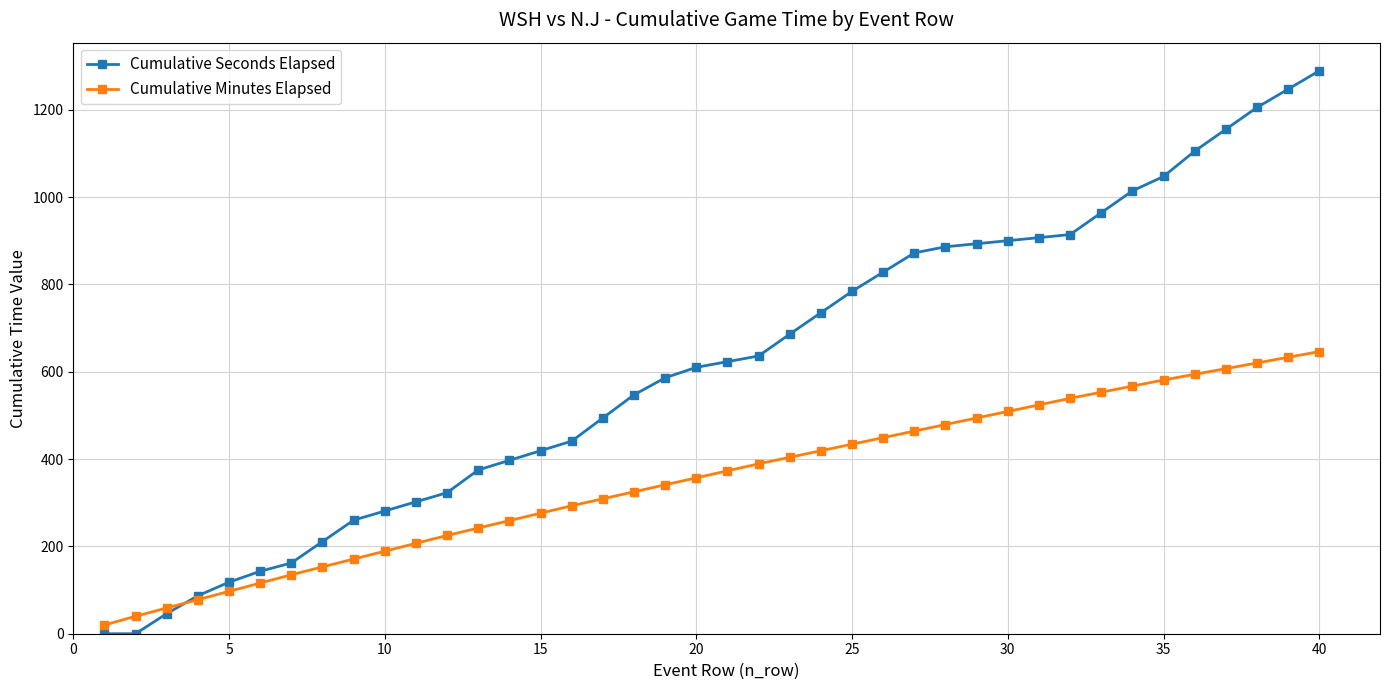

Which series has the widest spread of values?

Cumulative Seconds Elapsed